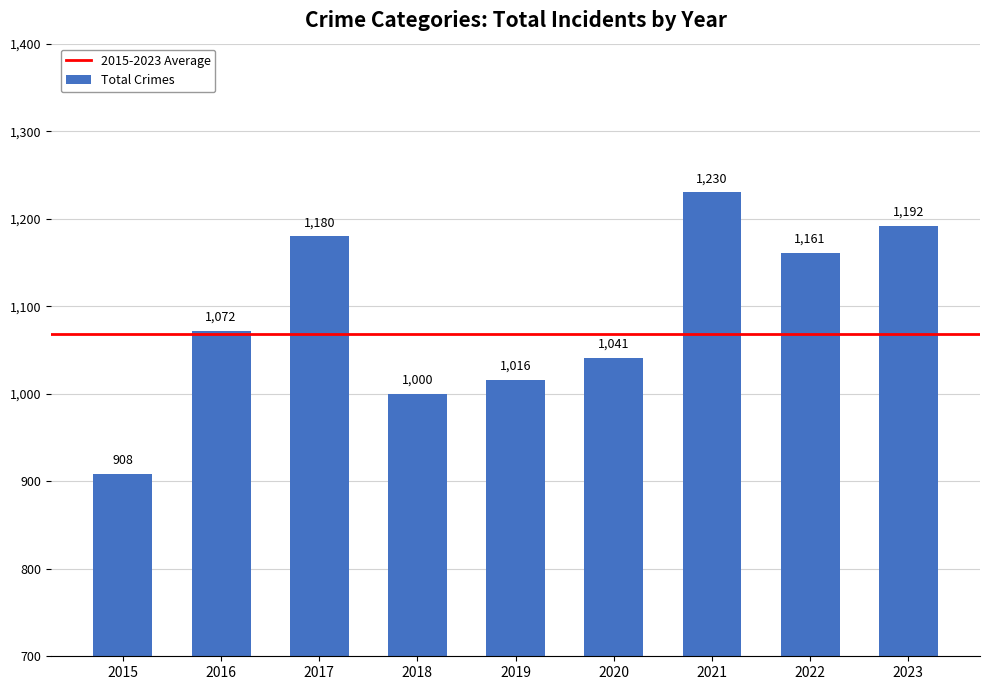

Where is the data nearest to the value 1069?

2016